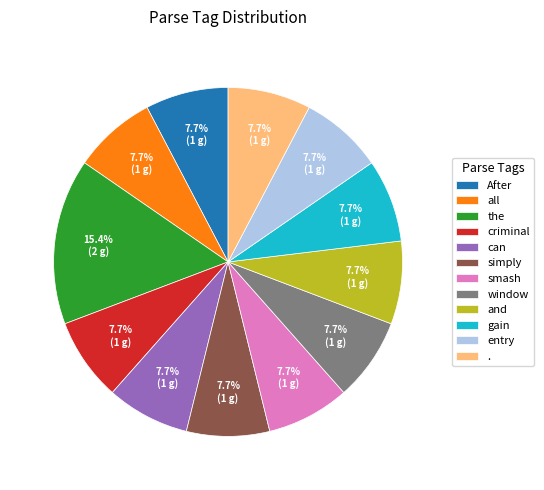

To the nearest percent, what is the average slice percentage?

8%